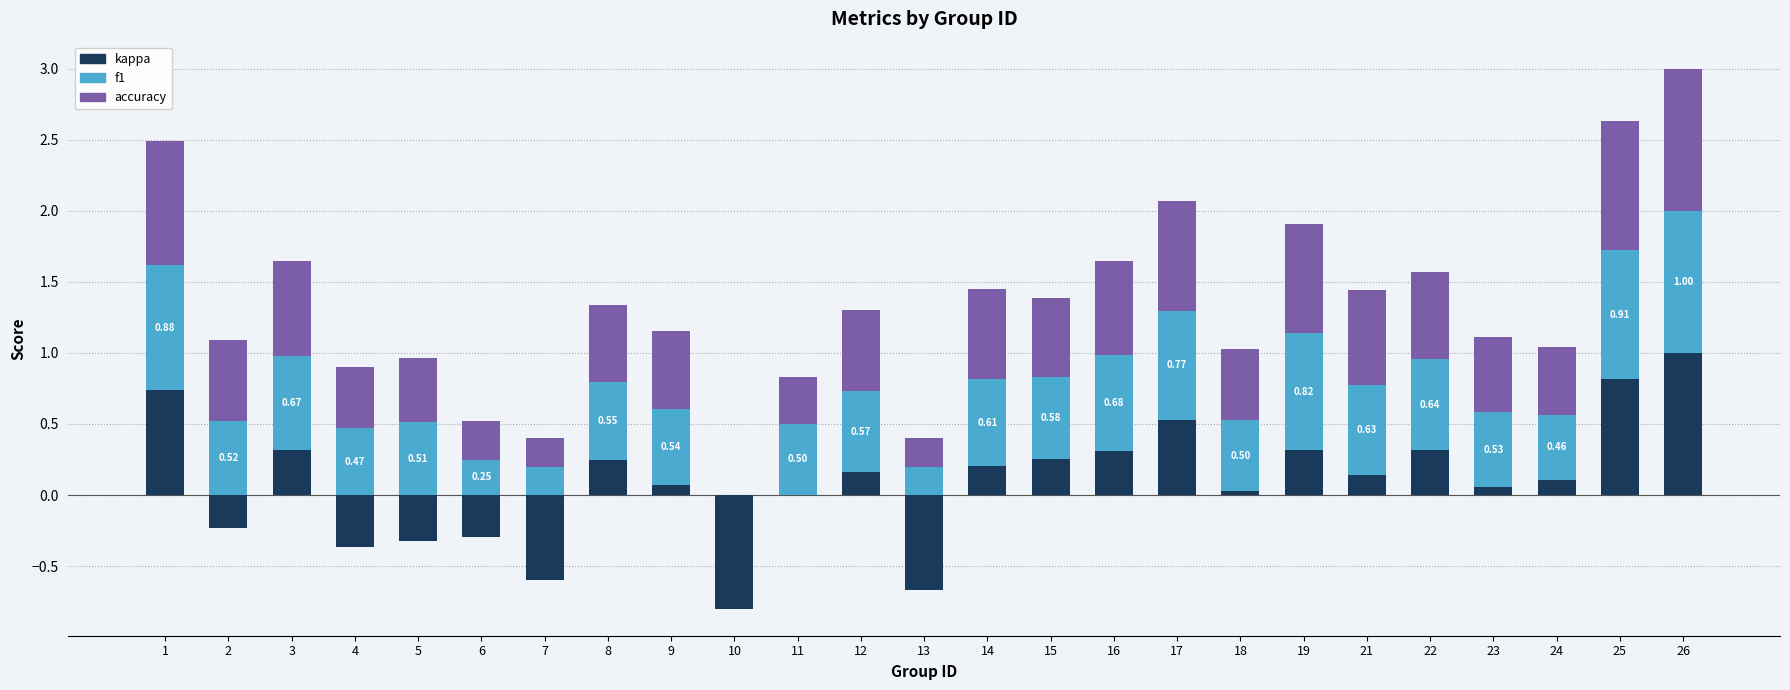

What is the smallest value displayed?

-0.8